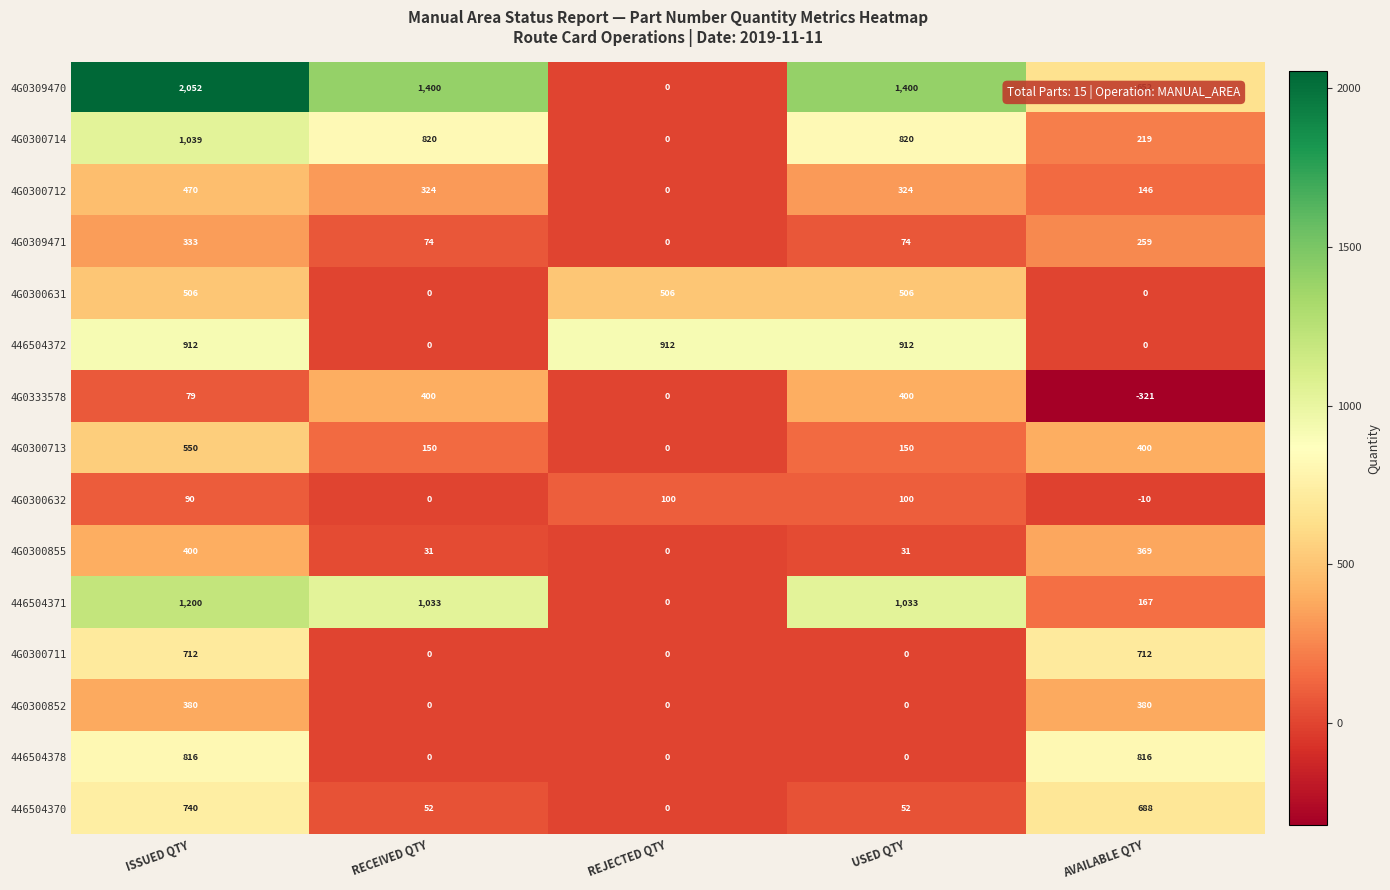

What is the spread (max minus min) of values at RECEIVED QTY?

1400